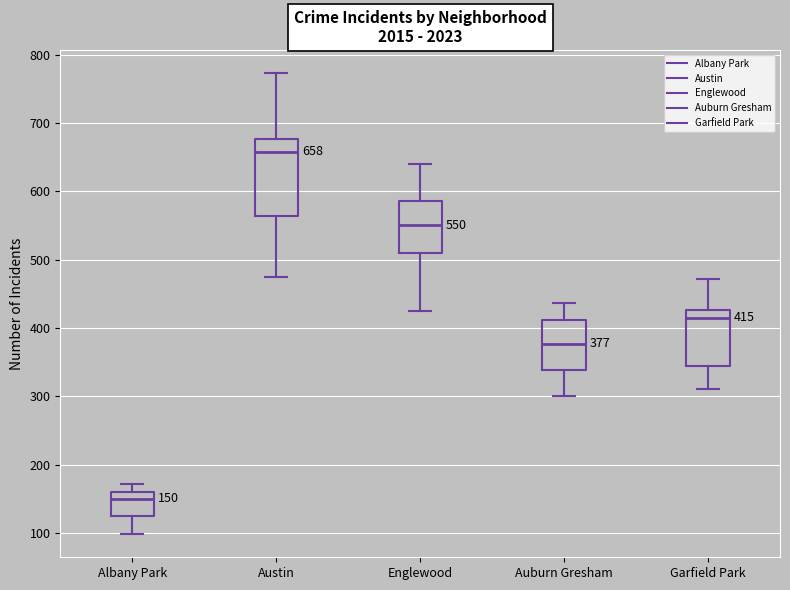

Comparing the boxes themselves (not the whiskers), which one is the tallest?

Austin